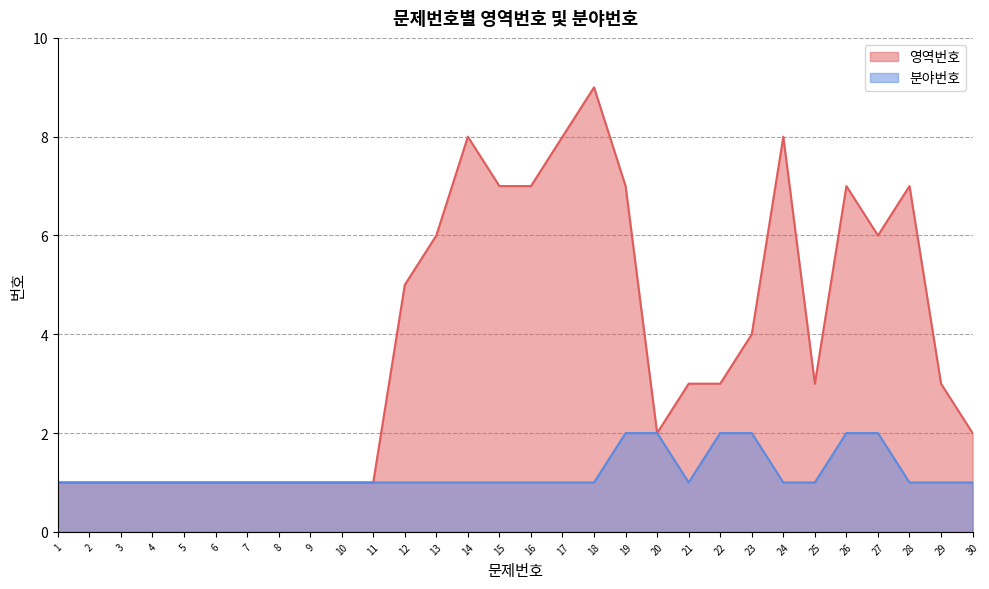

True or false: 분야번호 has a value of 1 at 25.

True